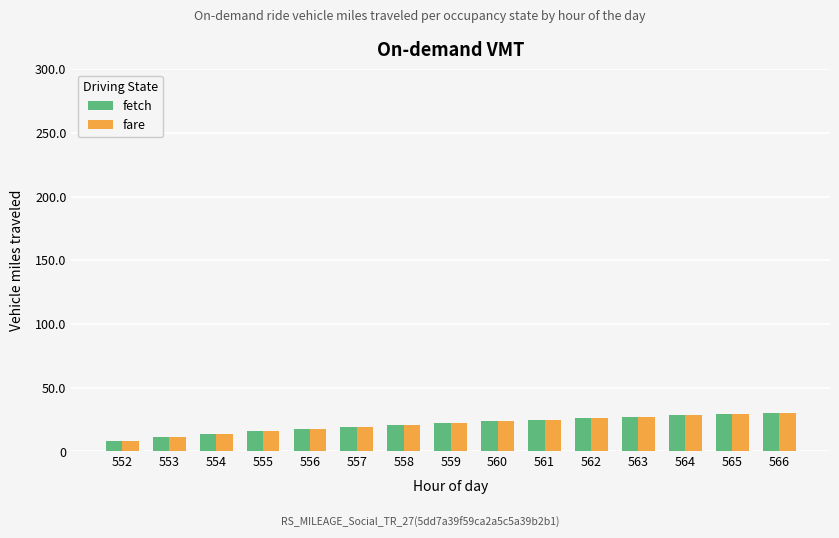

What are all the series names shown in the legend?

fetch, fare